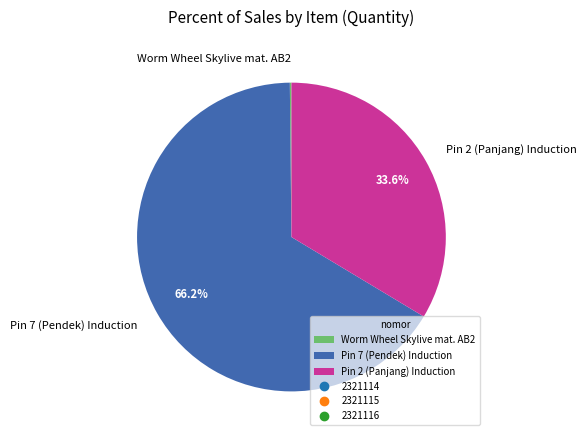

What portion of the pie excludes Pin 2 (Panjang) Induction?

66.4%